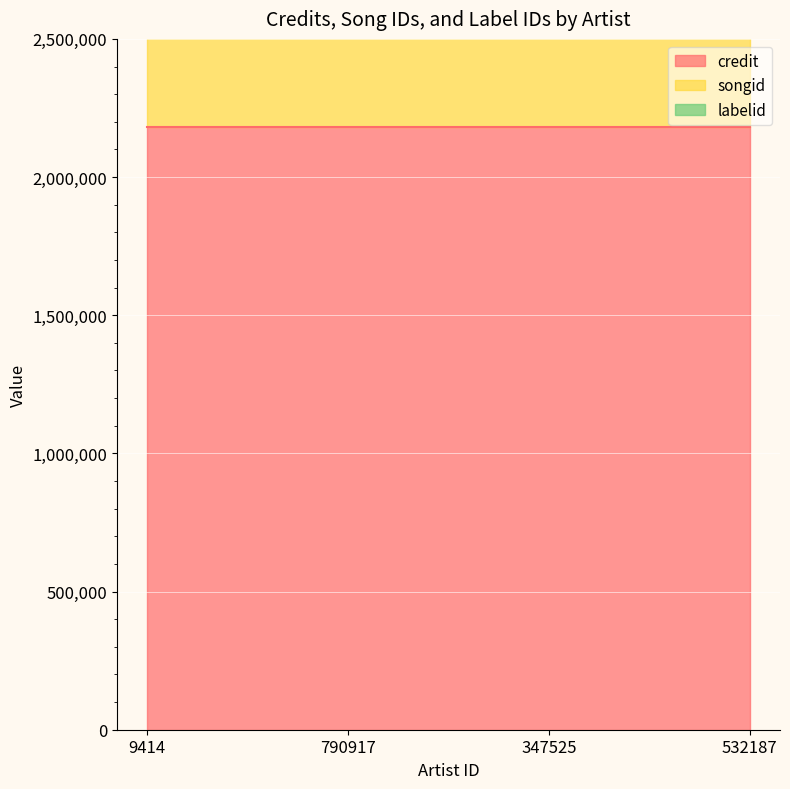

Rank the series by their maximum value, from highest to lowest.

credit, songid, labelid